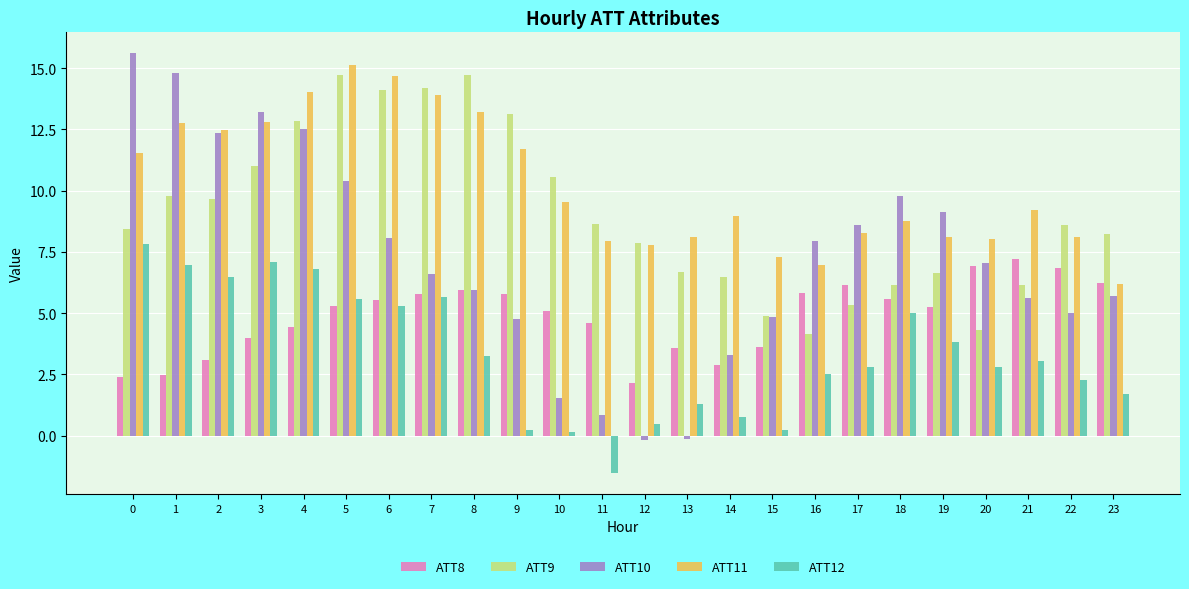

Is the value of ATT9 at 13 greater than the value of ATT12 at 21?

Yes